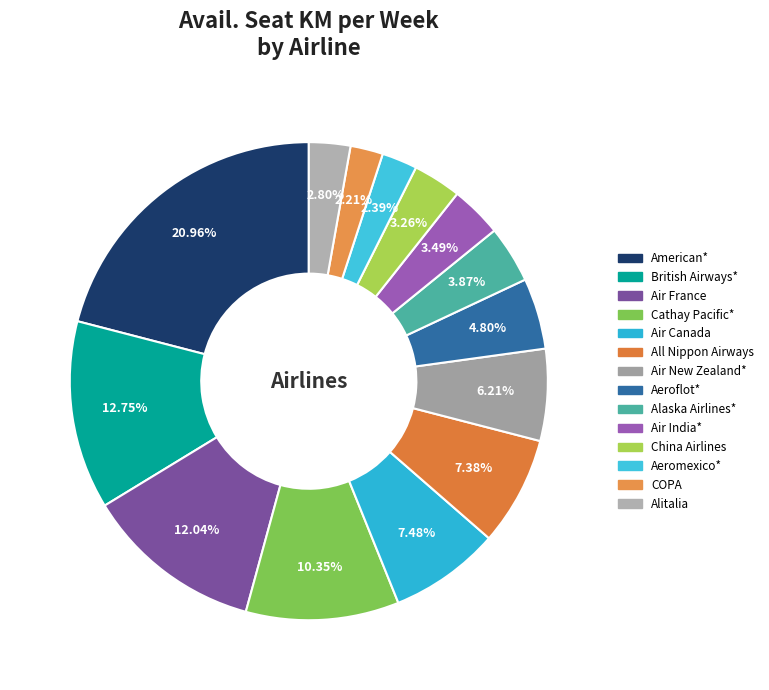

Count the number of slices in the pie.

14